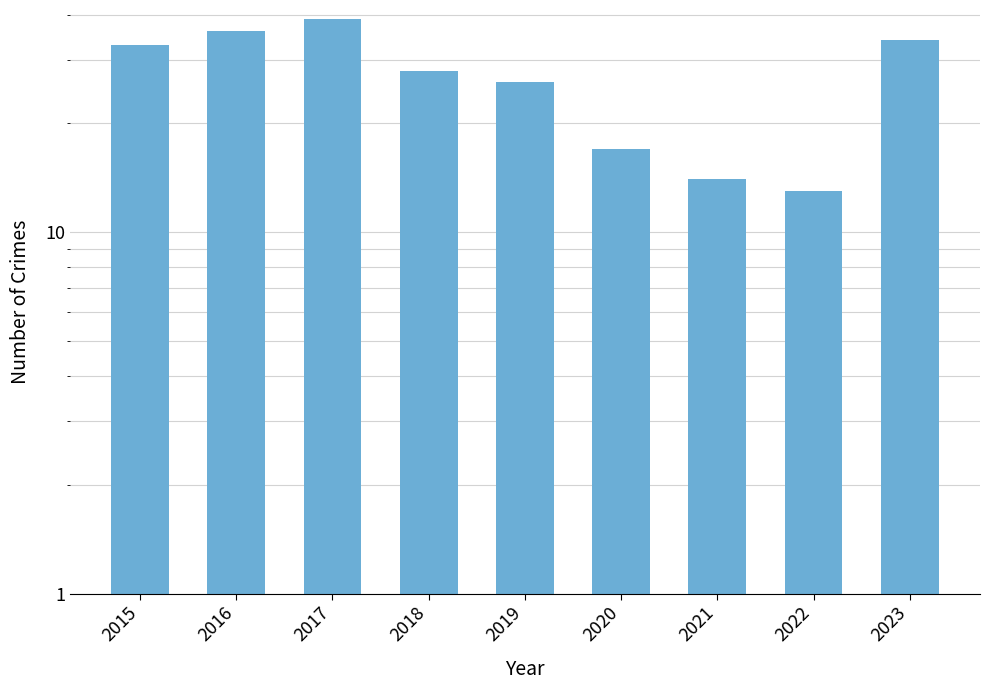

The value at 2022 is 13. True or false?

True